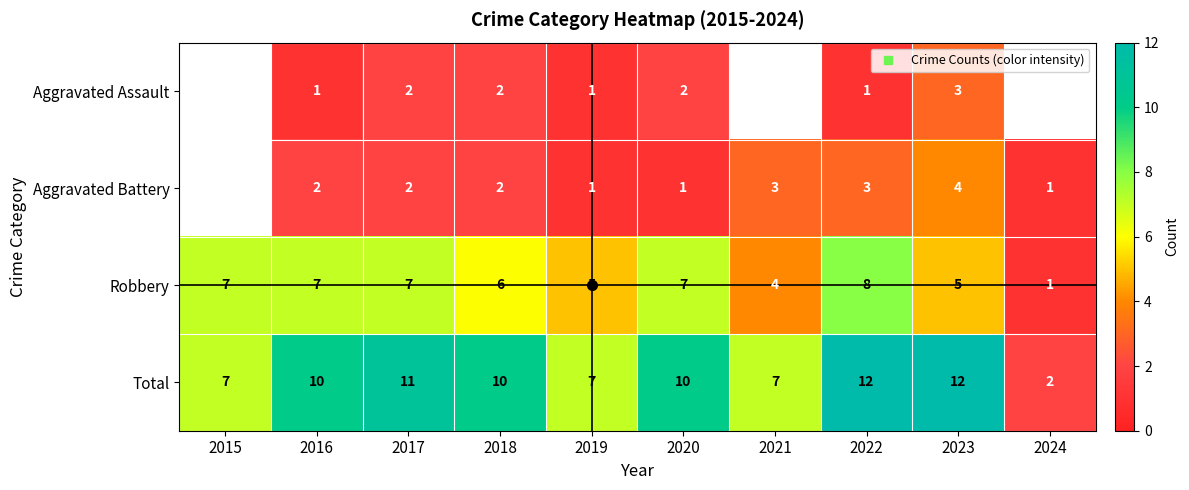

List the series in order of their overall mean, lowest first.

Aggravated Assault, Aggravated Battery, Robbery, Total